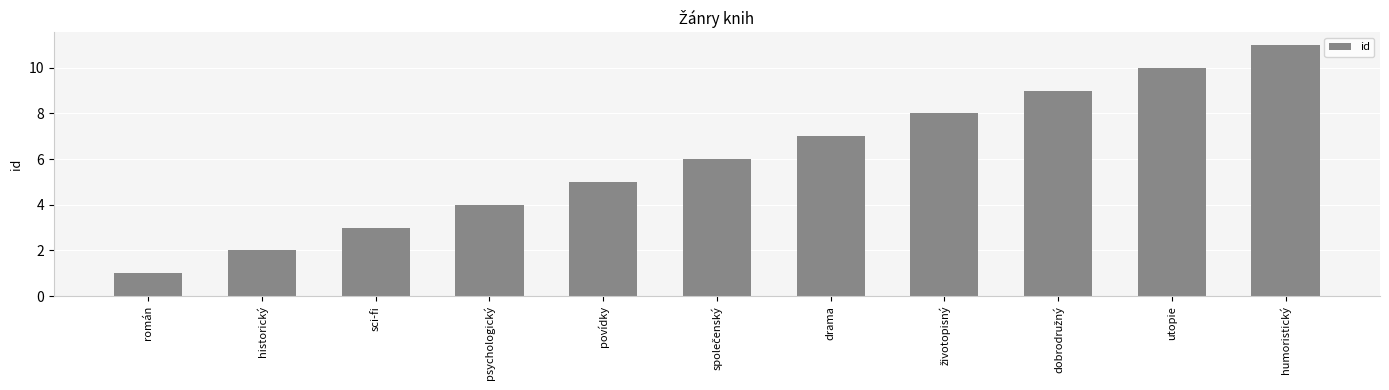

The value at historický is 3. True or false?

False